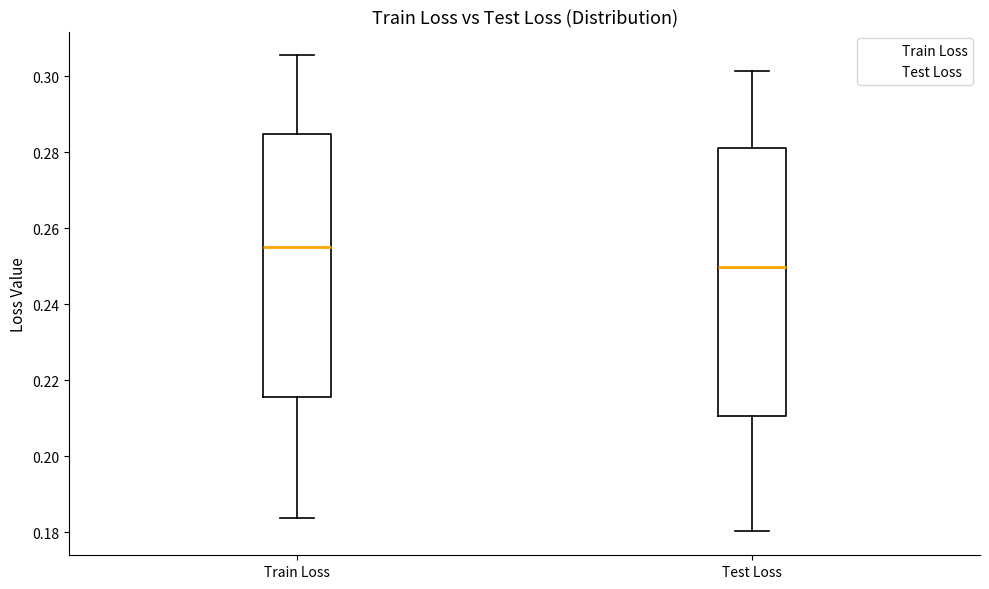

Where is the upper edge of the box for Train Loss on the y-axis? The values are not printed on the chart, so give them approximately, as read against the axis.

0.284